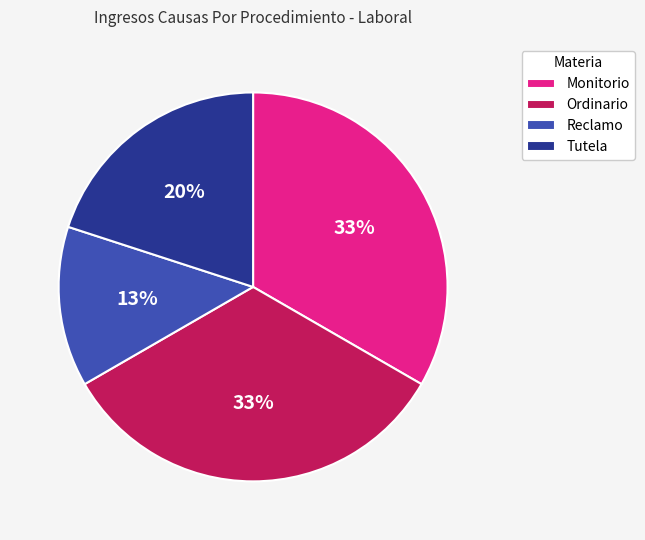

How many segments does this pie chart have?

4